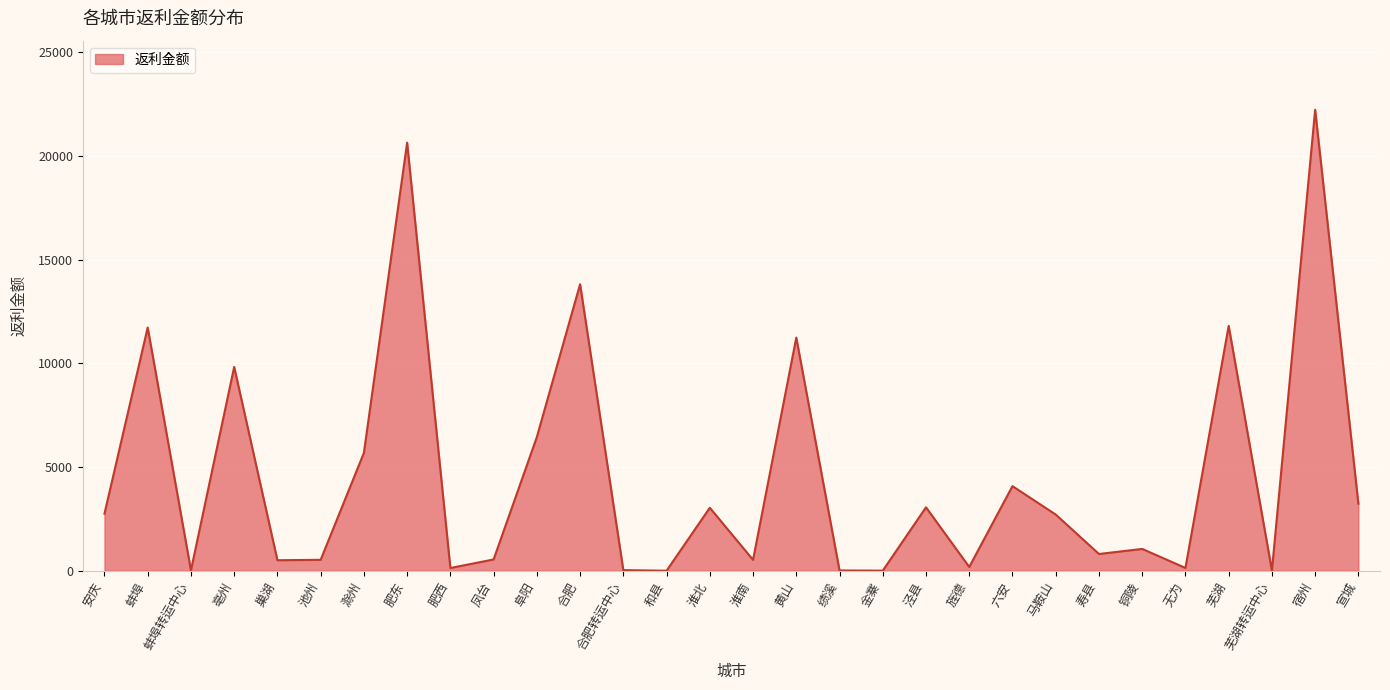

What is the difference between the maximum and minimum values?

22226.6